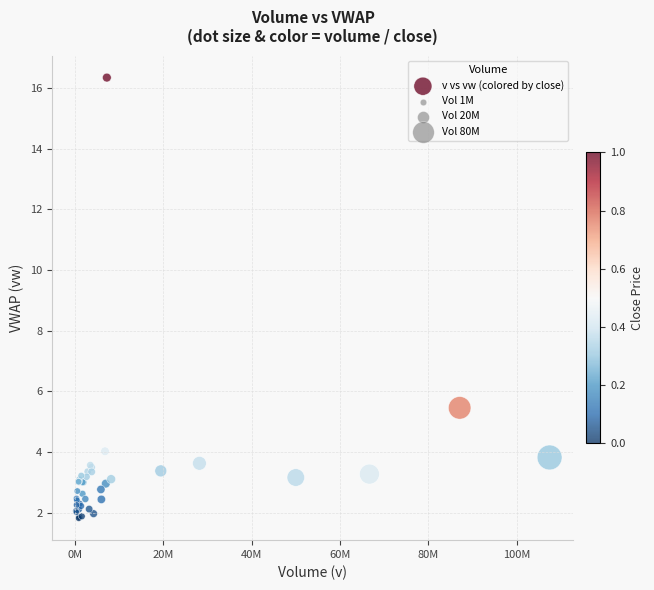

What Y value in the scatter plot is closest to 9?

5.5